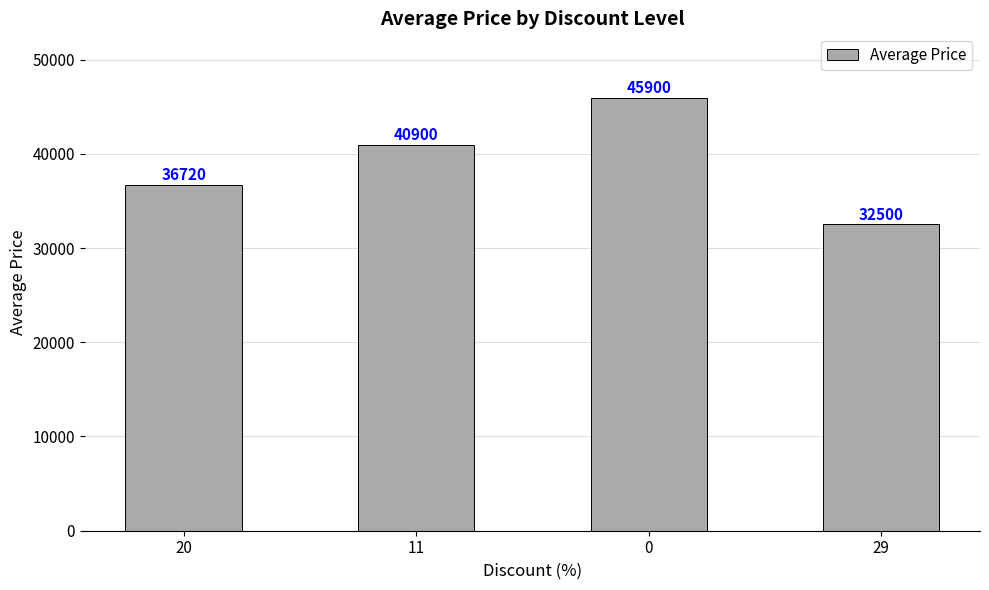

What is the label of the 1st bar from the right?

29